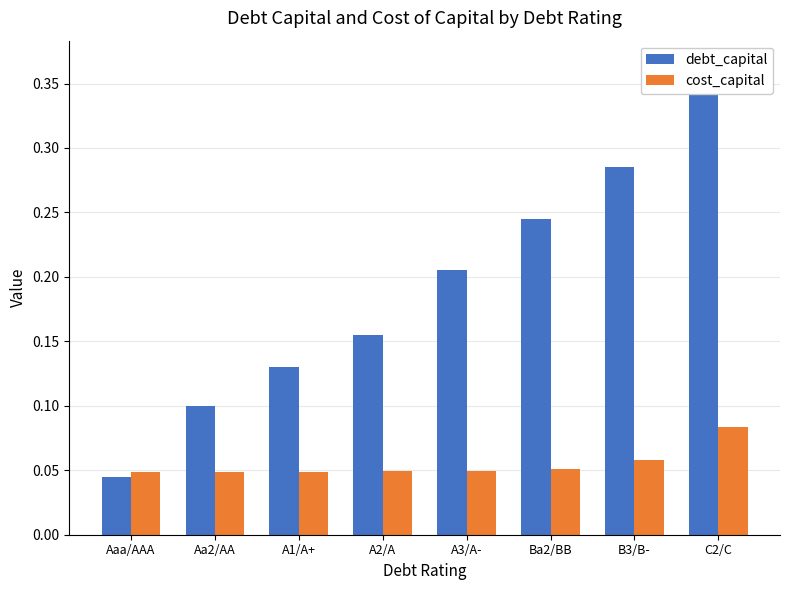

What position from the left is B3/B-?

7